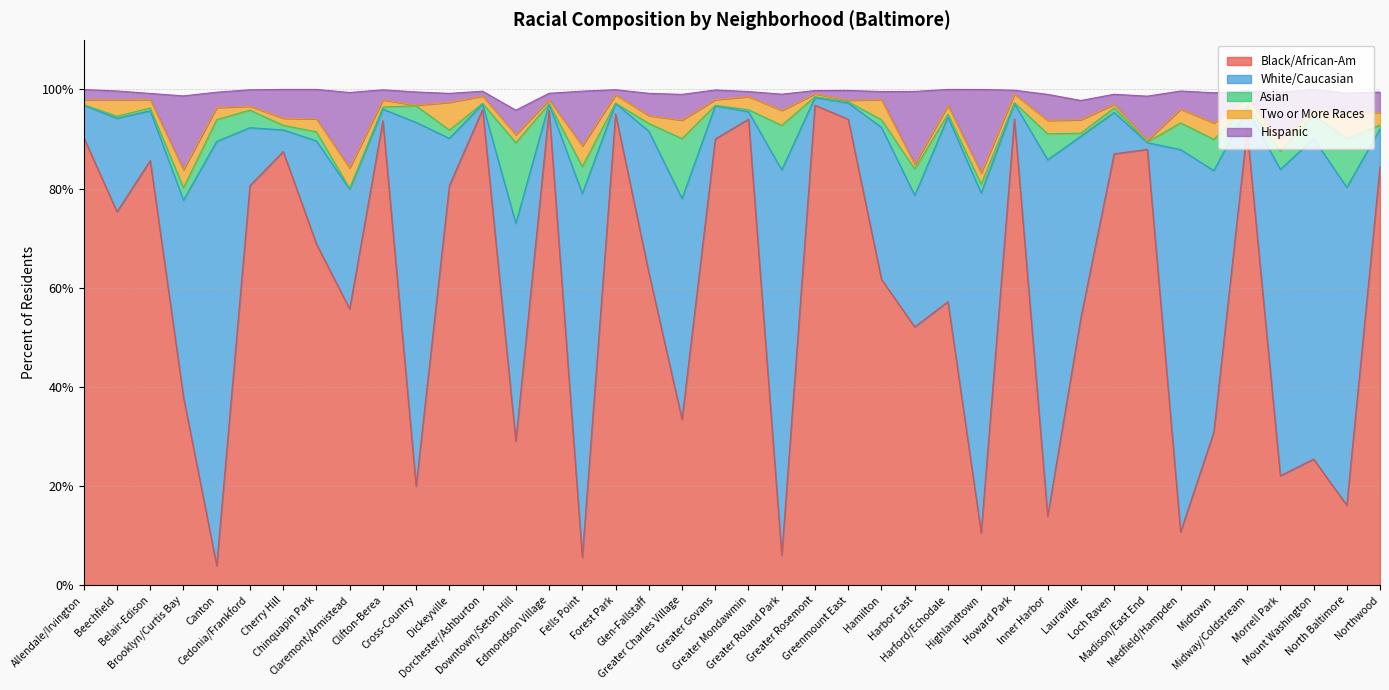

Reading right to left, list all the values displayed in this chart.

Black/African-Am: 84.5	16.1	25.4	22.1	91.8	30.9	10.7	87.9	87.0	53.9	13.9	94.1	10.6	57.2	52.1	61.7	94.0	96.8	6.0	94.0	90.0	33.4	63.1	95.1	5.6	95.8	29.0	96.0	80.6	19.9	93.7	55.7	68.8	87.5	80.6	3.9	38.0	85.7	75.3	90.3
White/Caucasian: 7.6	64.1	64.7	61.8	4.4	52.7	77.1	1.4	8.3	36.6	71.9	3.1	68.5	37.2	26.5	30.7	3.3	1.6	77.8	1.5	6.7	44.6	28.5	2.1	73.4	1.4	44.0	1.1	9.5	73.4	2.4	24.1	20.8	4.4	11.7	85.6	39.7	10.0	18.9	6.5
Asian: 0.8	9.8	4.8	3.7	0.6	6.3	5.4	0.1	0.9	0.6	5.2	0.2	1.8	0.6	5.3	1.6	0.2	0.2	9.0	0.4	0.1	12.1	1.6	0.1	5.5	0.0	16.3	0.2	1.7	3.4	0.4	0.2	1.8	0.9	3.5	4.4	2.5	0.6	0.4	0.1
Two or More Races: 2.5	5.4	0.9	2.5	1.5	3.3	2.8	0.3	0.7	2.7	2.7	1.7	2.2	1.7	0.9	4.0	0.3	0.6	3.0	2.6	1.1	3.7	1.6	1.7	4.2	0.8	1.6	1.5	5.6	0.1	1.4	4.1	2.6	1.4	0.8	2.5	3.6	1.7	3.3	1.0
Hispanic: 4.1	3.9	4.2	9.4	1.4	6.1	3.7	8.9	2.0	3.9	5.2	0.8	16.9	3.2	14.7	1.6	2.0	0.7	3.3	1.0	1.9	5.2	4.5	1.0	11.0	1.3	5.0	1.0	1.8	2.7	2.0	15.2	5.9	5.8	3.3	3.1	14.9	1.2	1.8	2.1